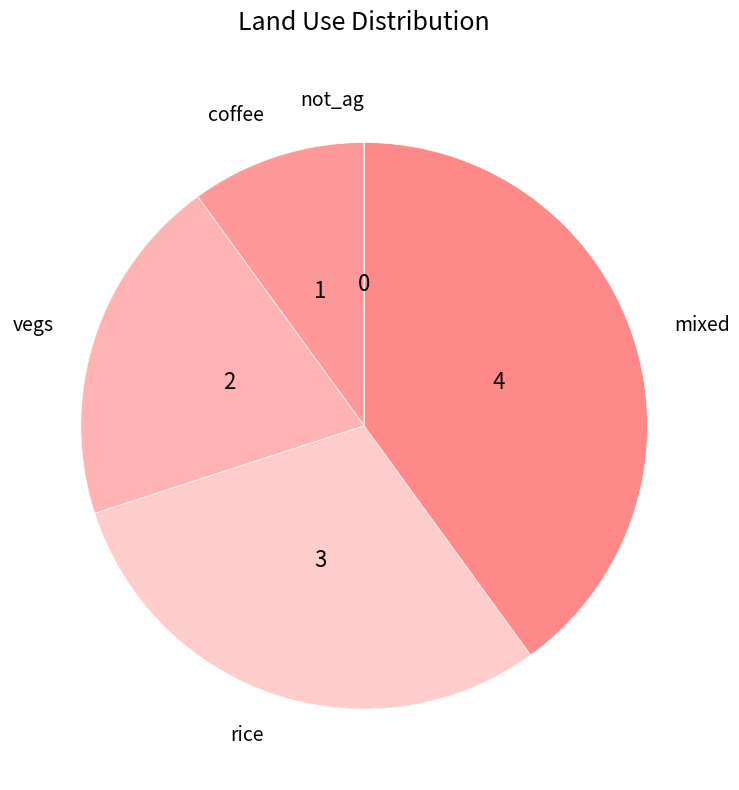

Does any single category account for the majority?

No